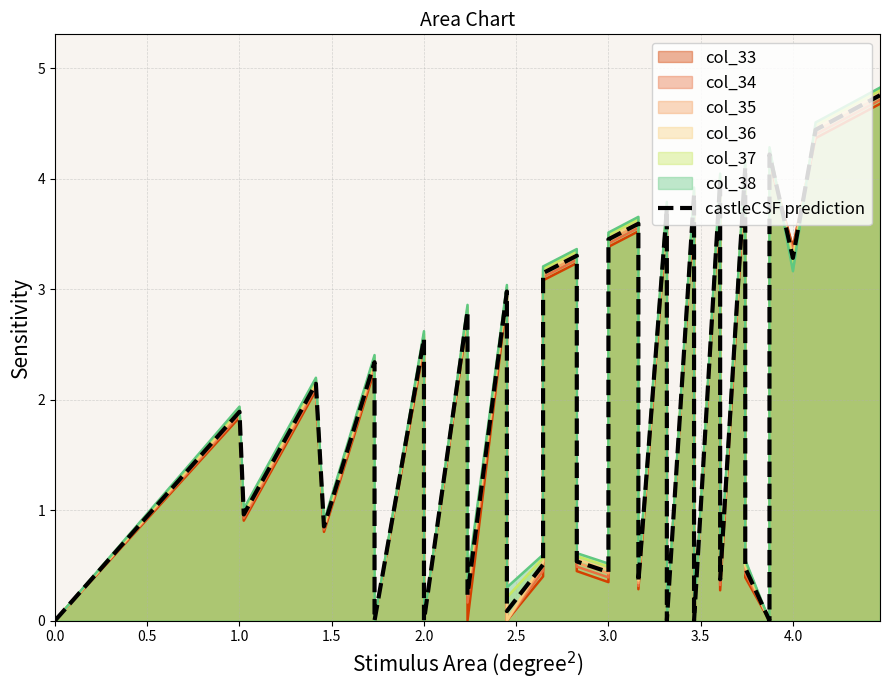

What is the sum of all values?

74.6